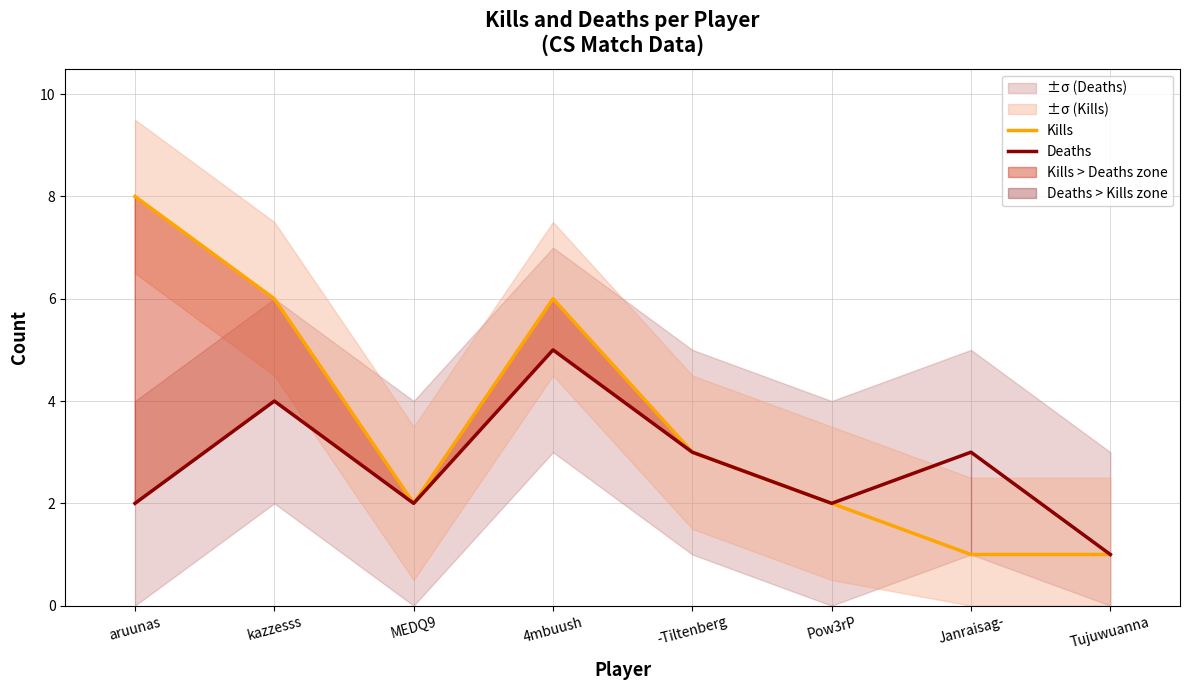

What is the average value of the Deaths series?

3